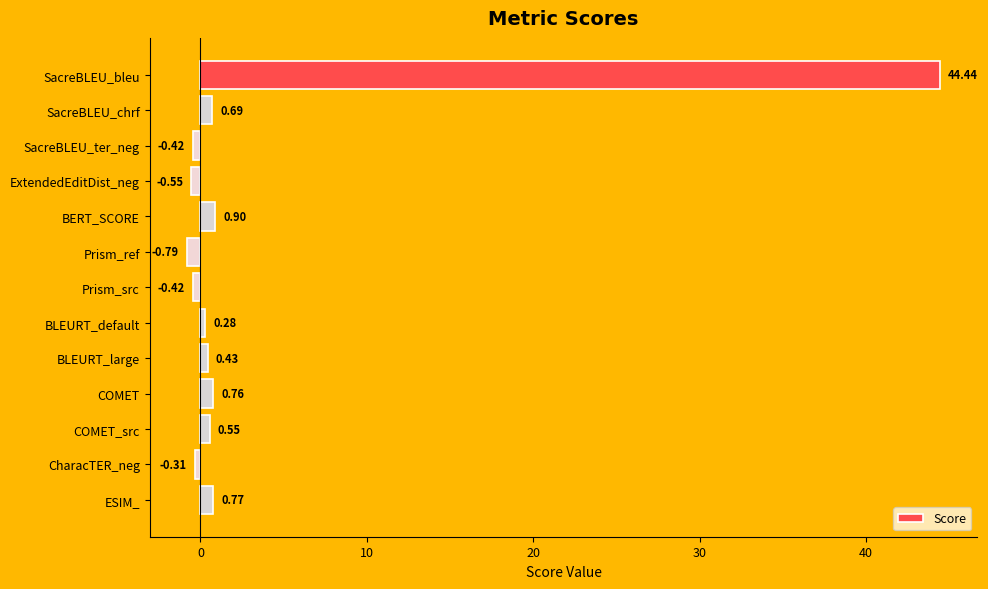

Which label corresponds to the largest value in the chart?

SacreBLEU_bleu